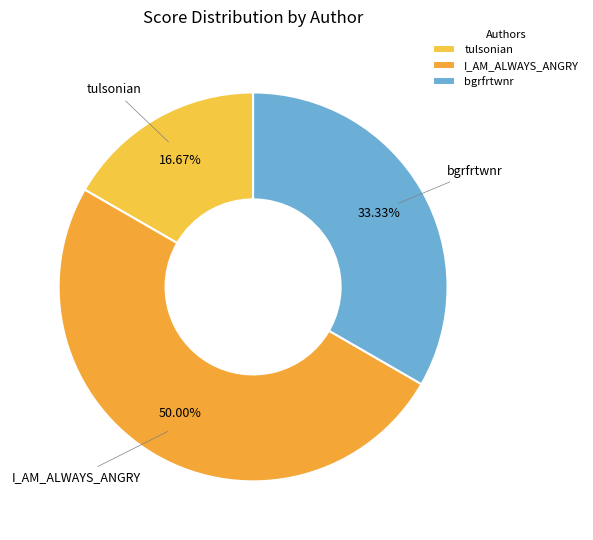

To the nearest percent, what is the difference between the I_AM_ALWAYS_ANGRY and bgrfrtwnr slice percentages?

17%